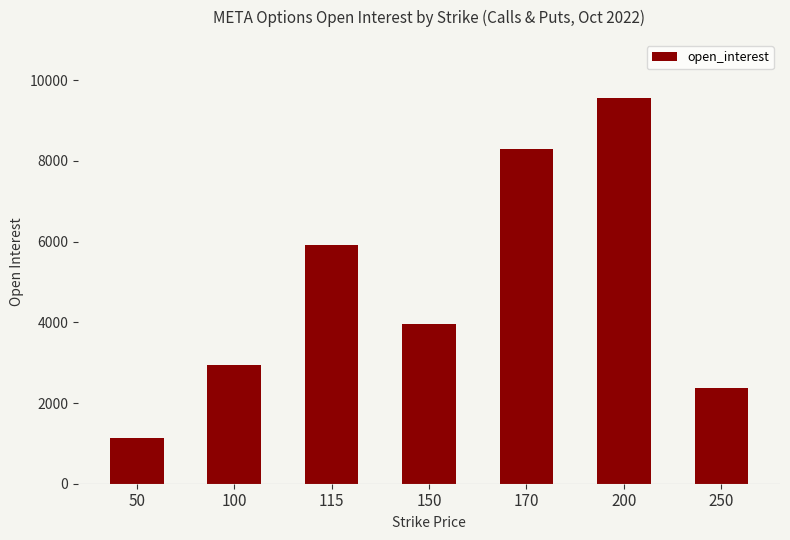

Rank the categories by value from highest to lowest.

200, 170, 115, 150, 100, 250, 50